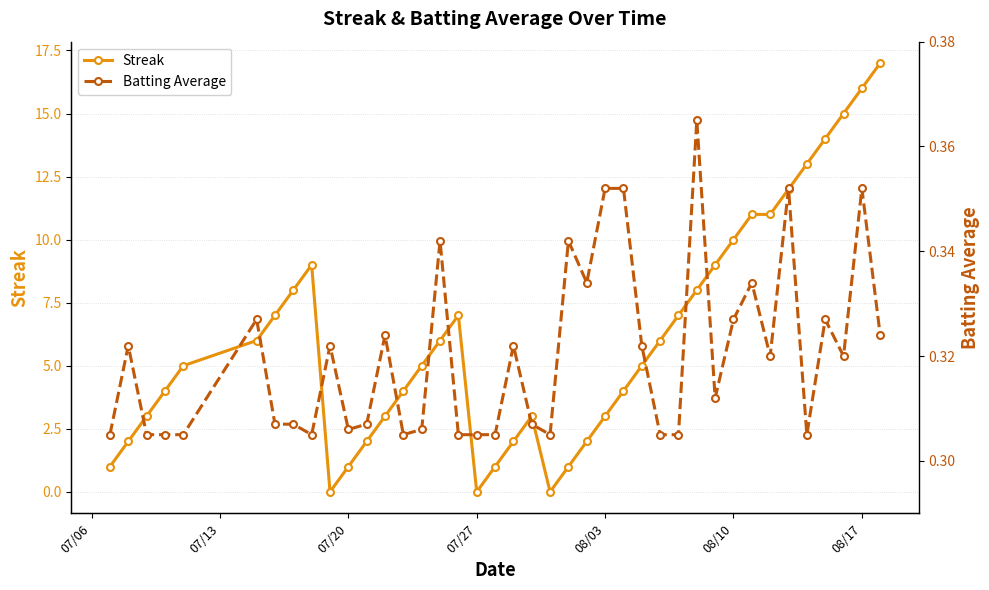

List the series in order of their overall mean, lowest first.

Batting Average, Streak